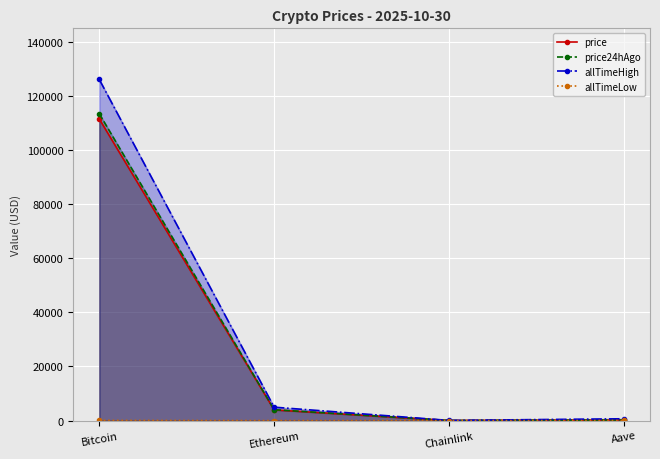

How many lines are shown in the chart?

4